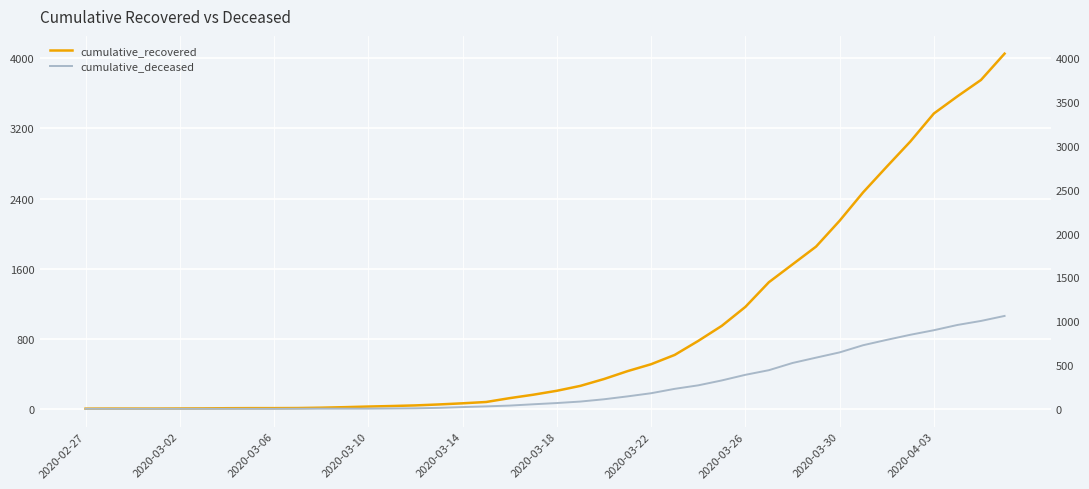

Where is cumulative_recovered nearest to the value 2027?

2020-03-30